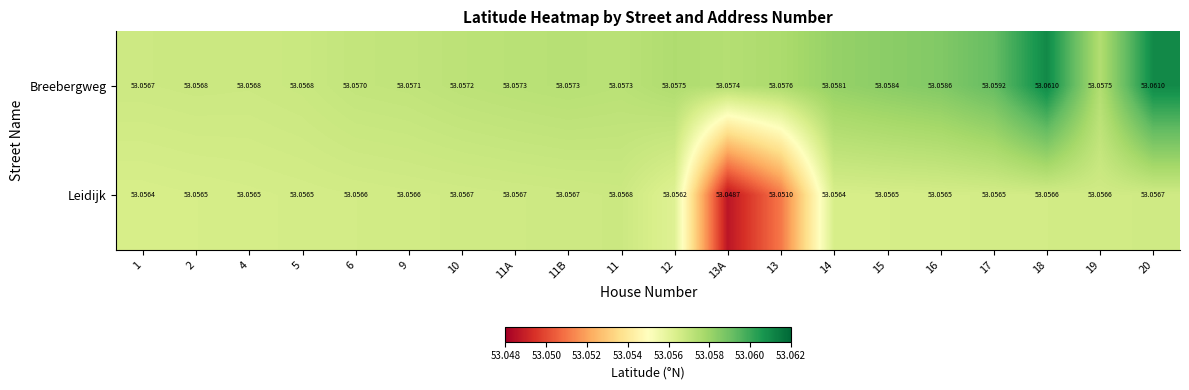

Which series has the widest spread of values?

Leidijk